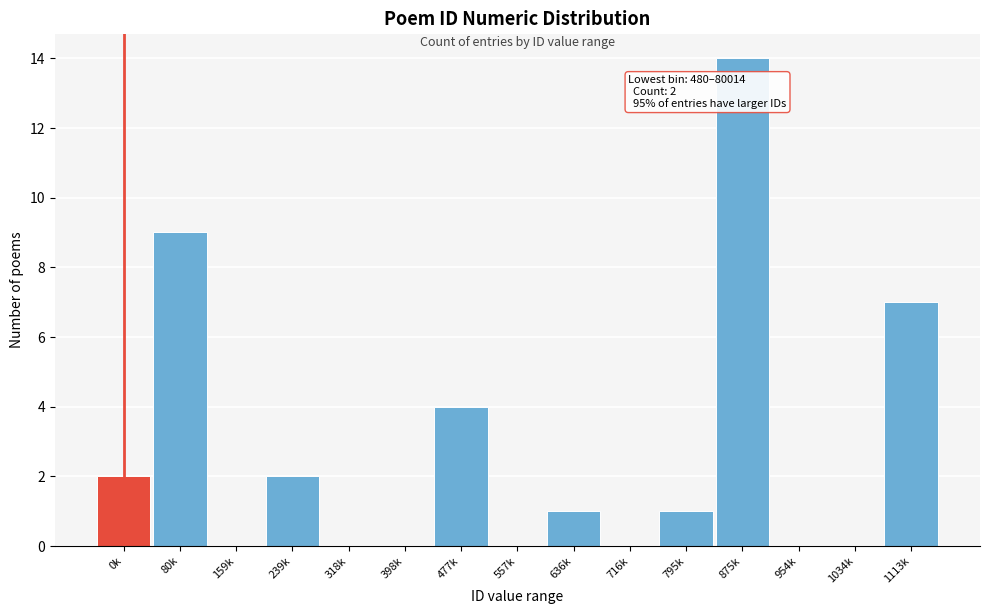

Reading left to right, what are all the values shown in this chart?

0k=2	80k=9	159k=0	239k=2	318k=0	398k=0	477k=4	557k=0	636k=1	716k=0	795k=1	875k=14	954k=0	1034k=0	1113k=7